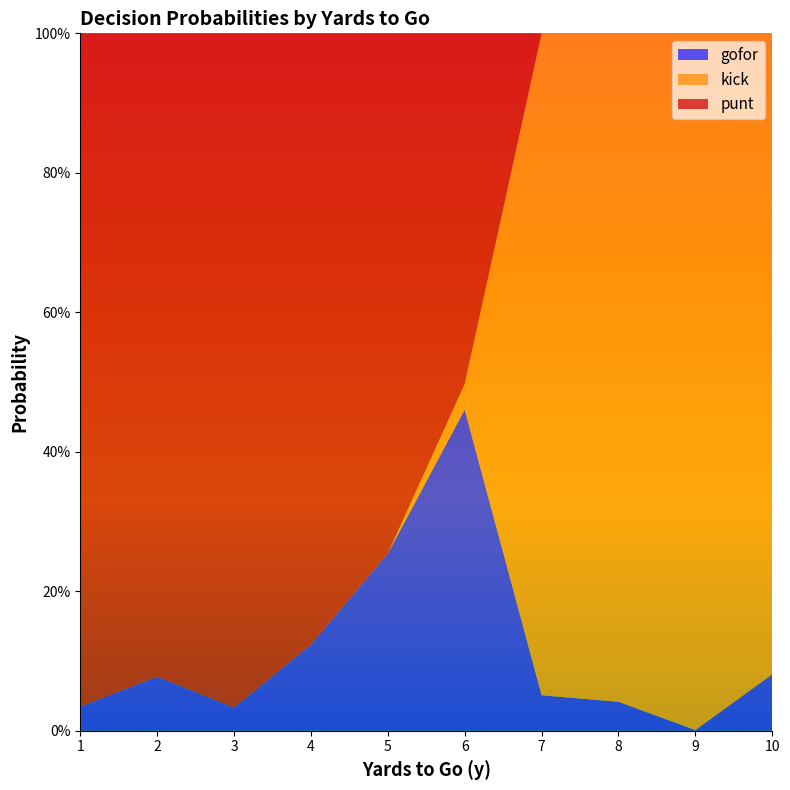

What are all the series names shown in the legend?

gofor, kick, punt